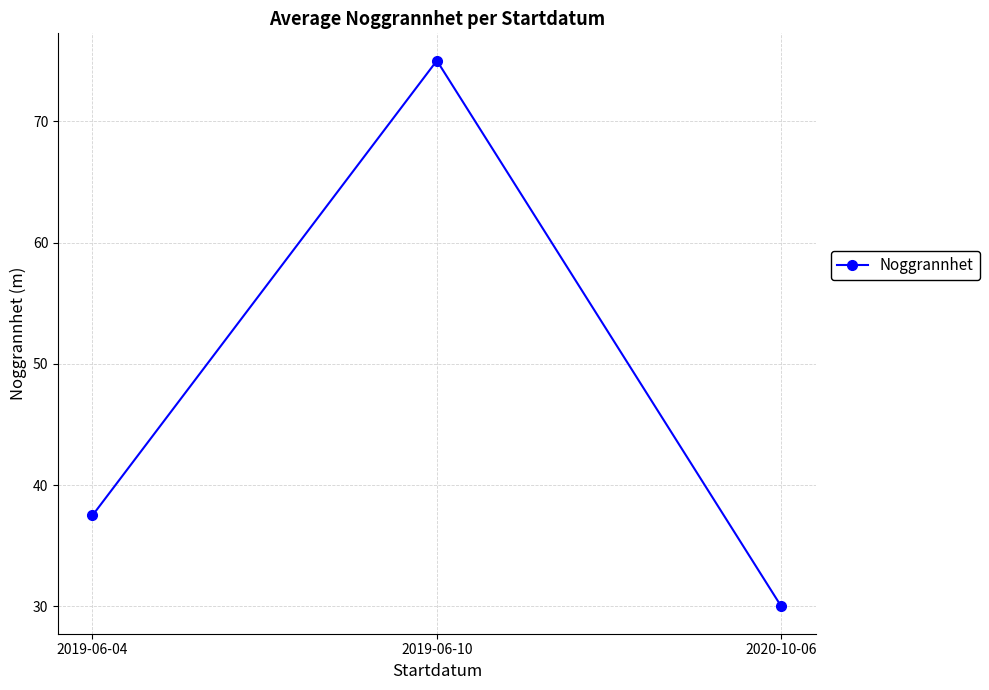

Which label corresponds to the largest value in the chart?

2019-06-10